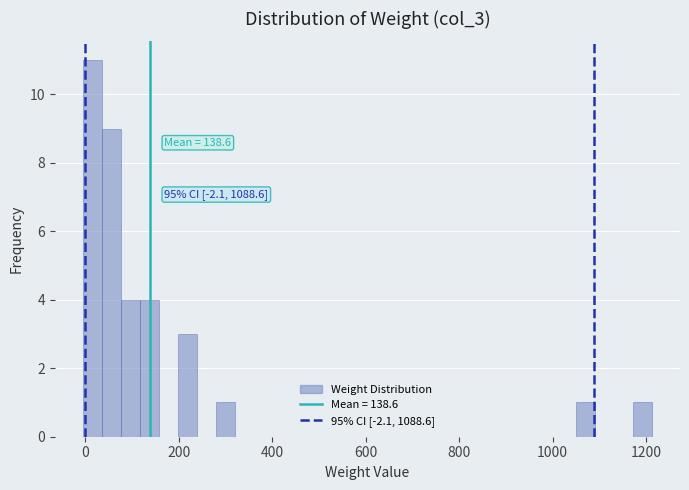

Around what value on the x-axis is the tallest bar? Give the approximate position of its centre, as read against the axis.

20